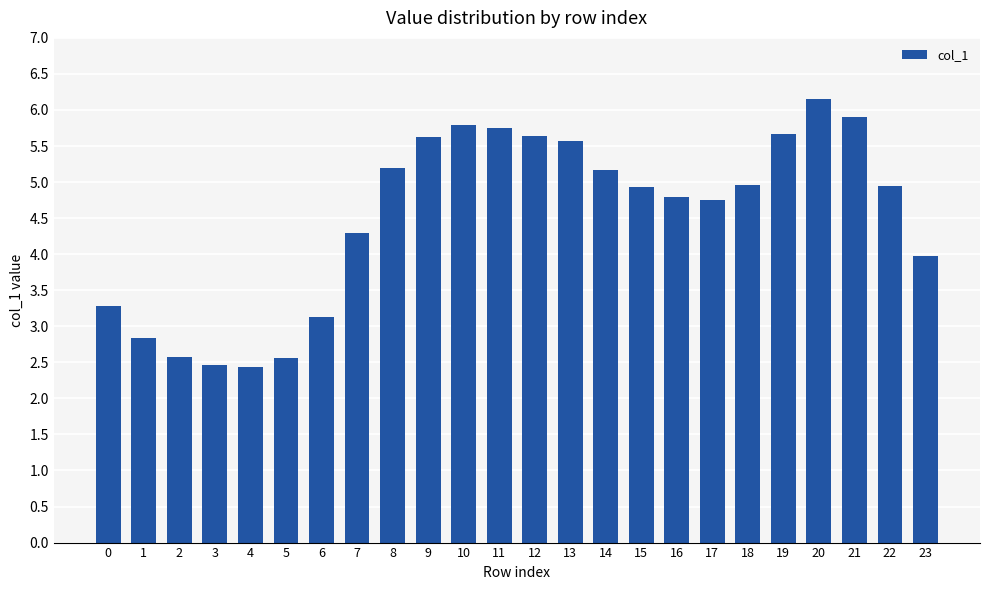

What is the difference between the maximum and second lowest values?

3.7